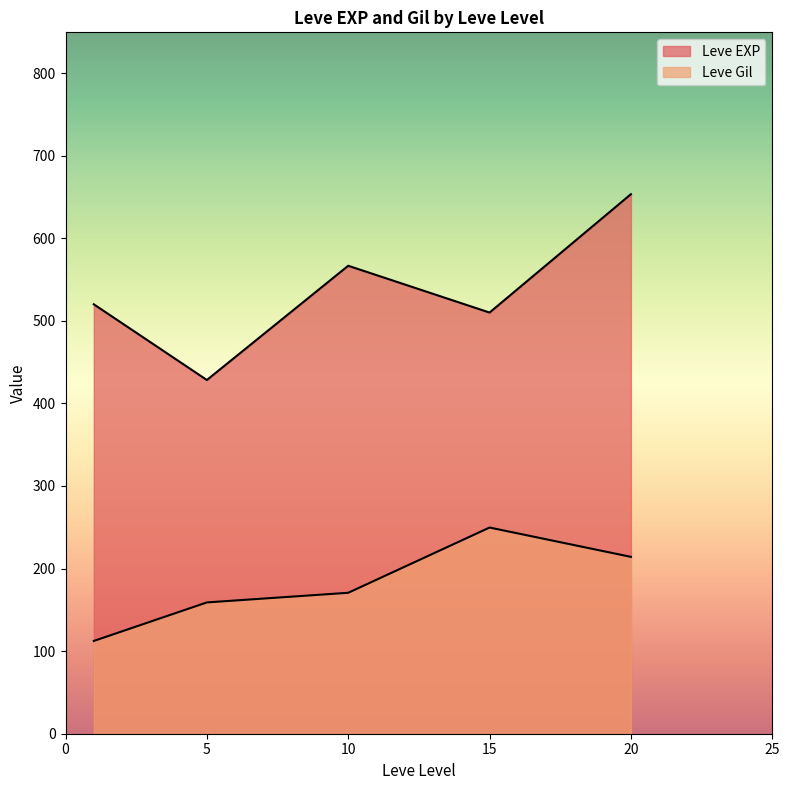

Does the chart display data point markers on the line(s)?

No